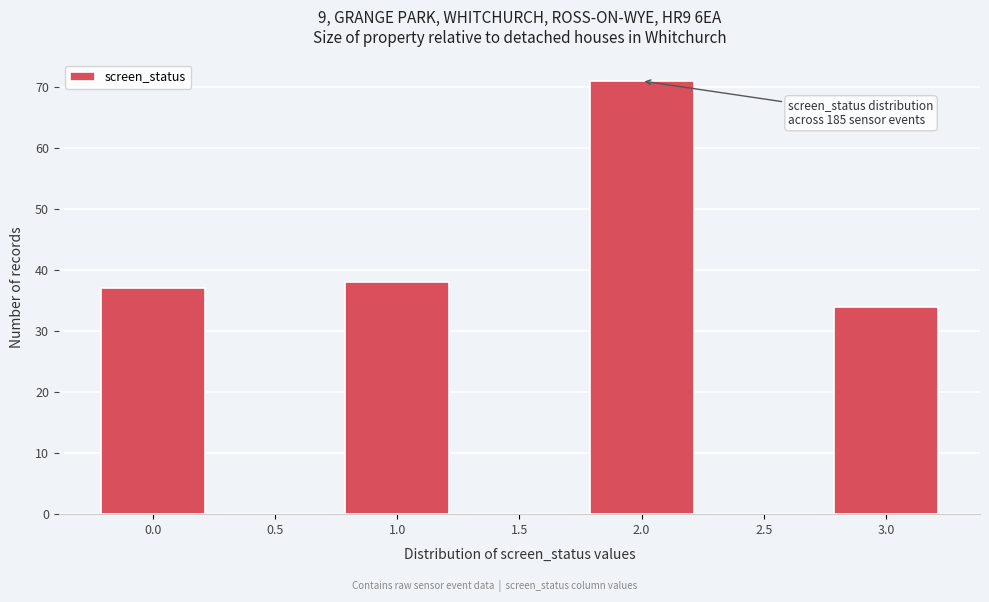

Reading left to right, what are all the values shown in this chart?

0.0=37	0.5=0	1.0=38	1.5=0	2.0=71	2.5=0	3.0=34